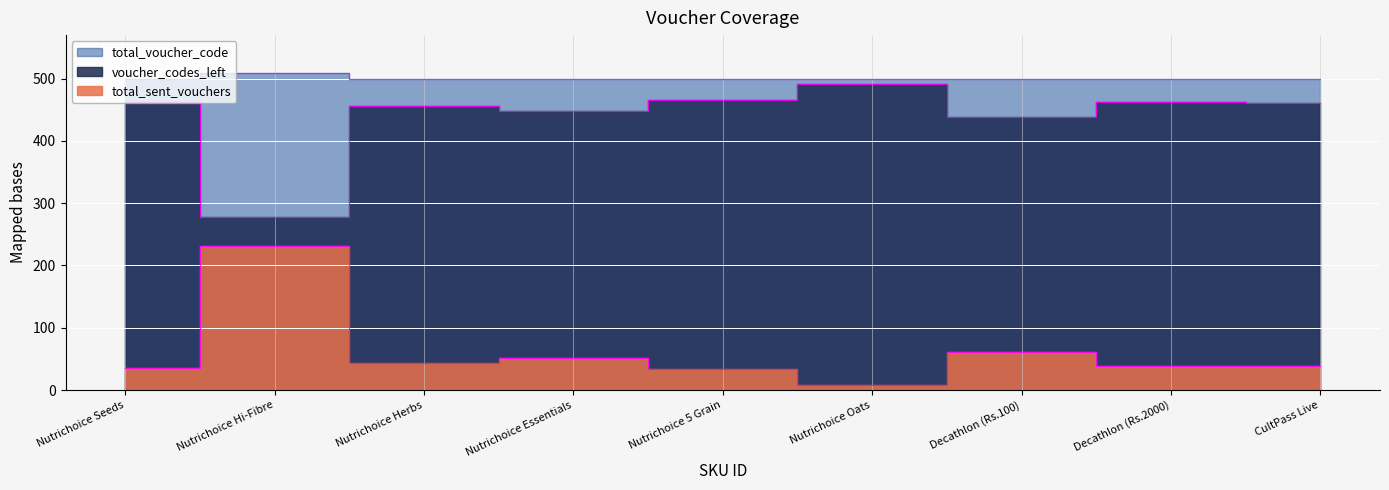

True or false: total_voucher_code and voucher_codes_left cross at least once.

False